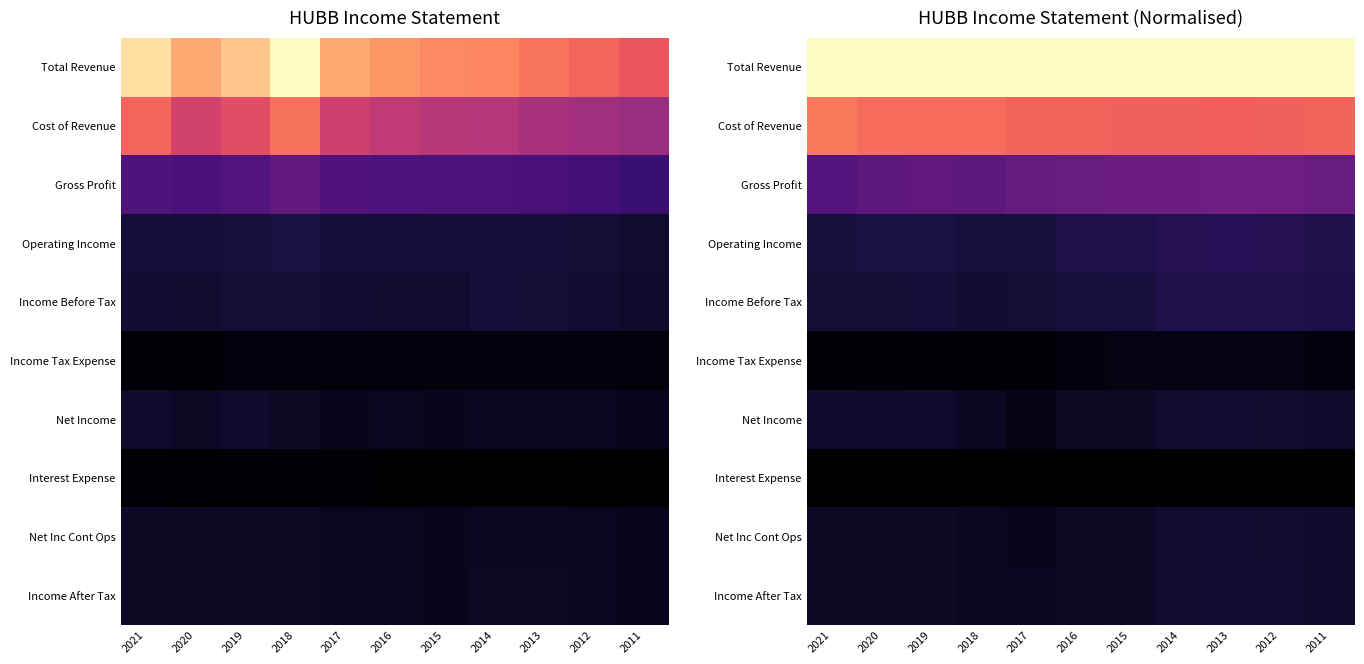

Count the Income Before Tax values in the range 0 to 1.

11